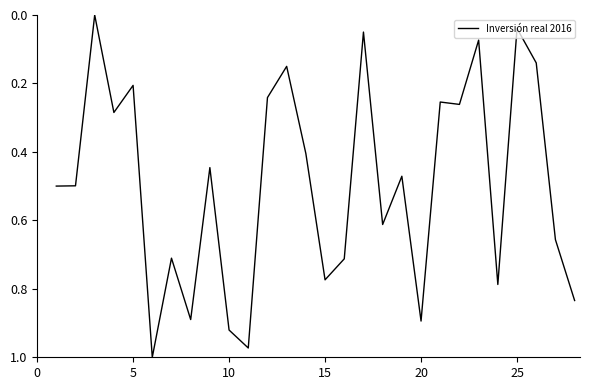

What is the value of the 13th point from the left?

0.2